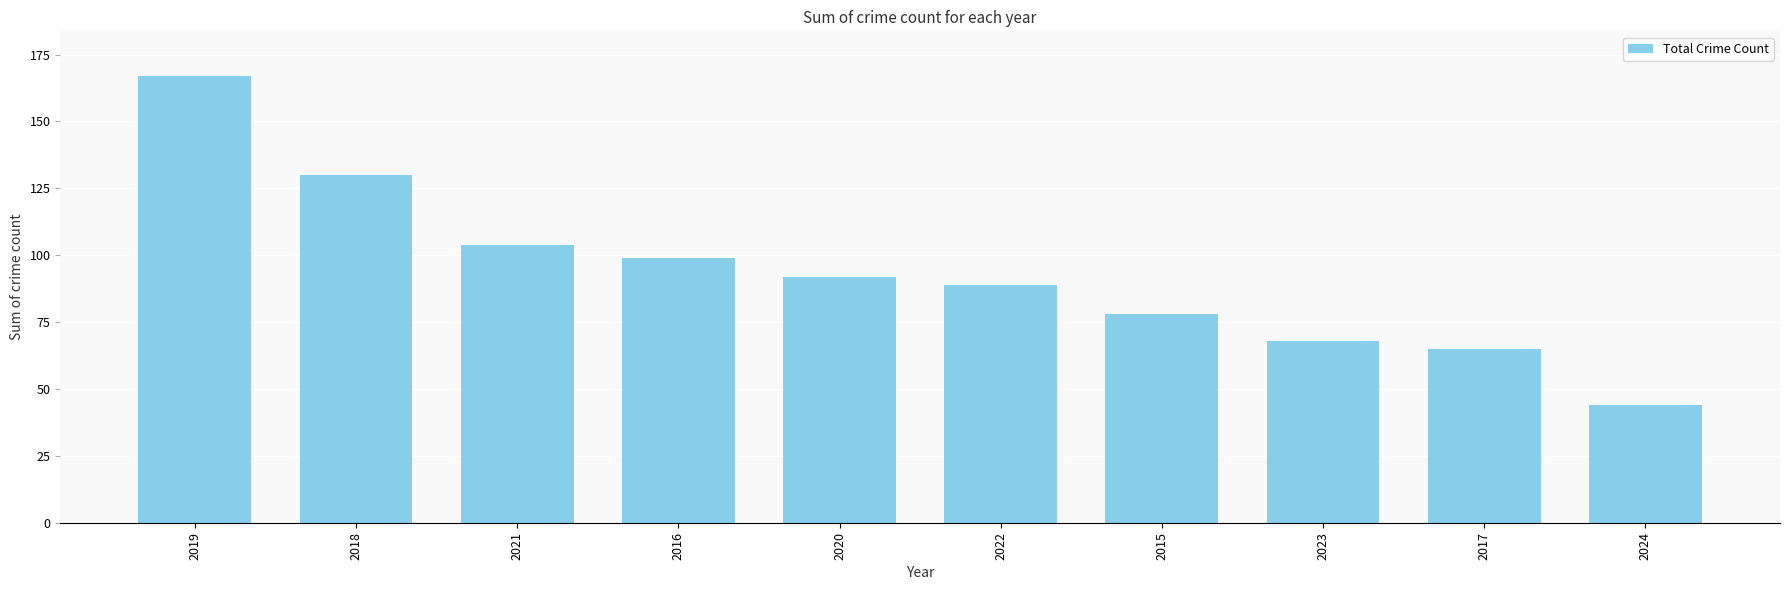

Reading left to right, list all the values displayed in this chart.

167	130	104	99	92	89	78	68	65	44